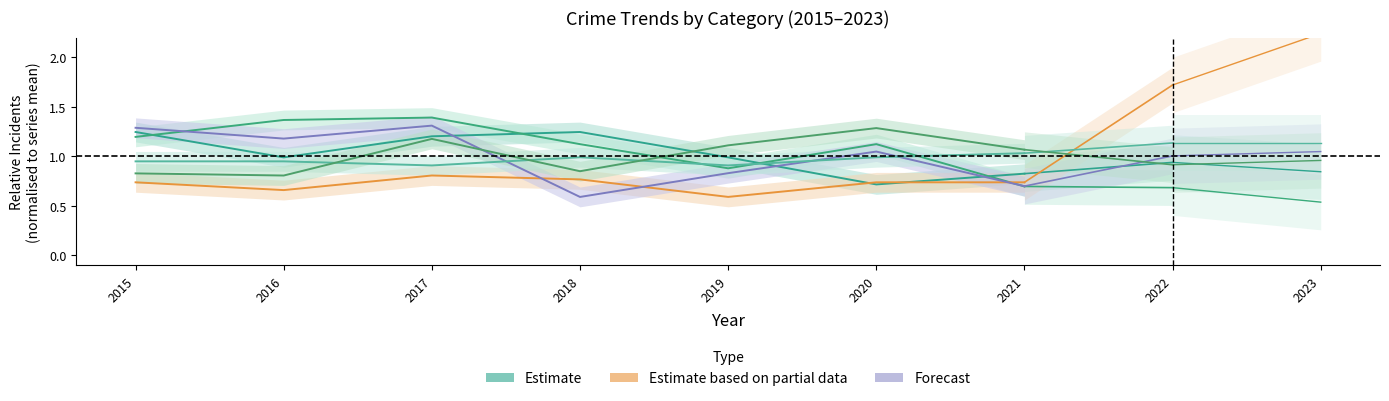

What is the sum of the Aggravated Battery values at 2015 and 2019?

1.9